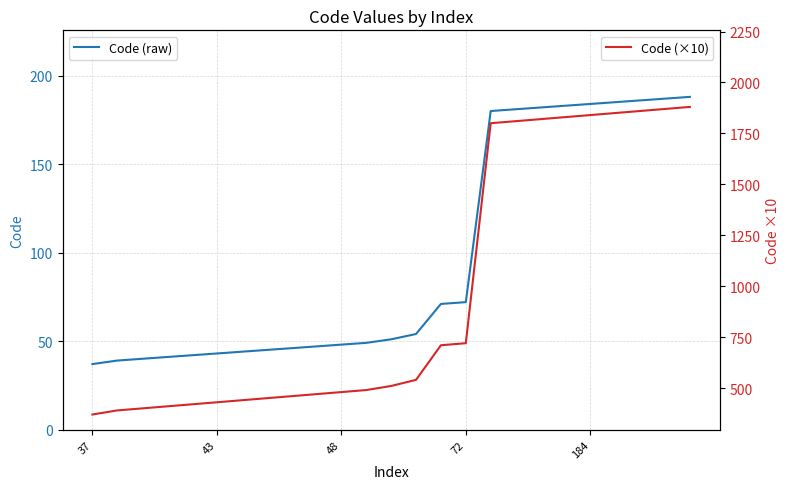

The value of Code (raw) at 72 is 111. True or false?

False